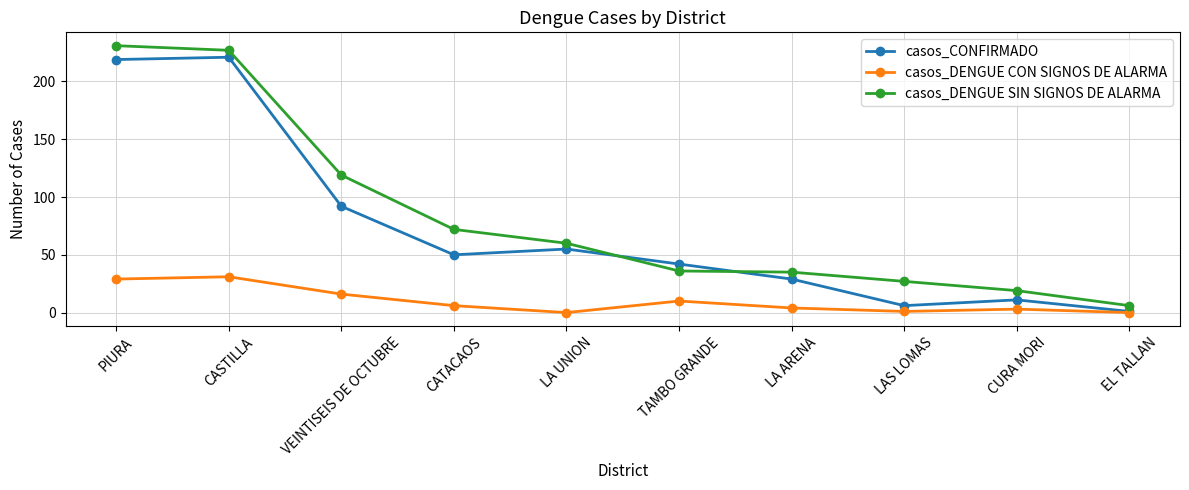

At how many categories does at least one series exceed 114?

3